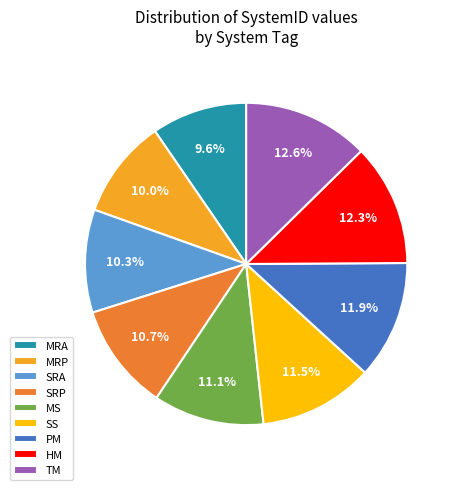

To the nearest percent, what is the difference between the HM and SS slice percentages?

1%